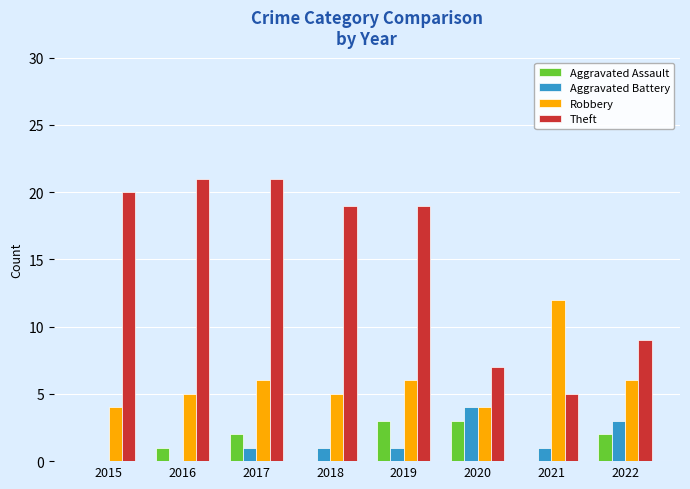

Reading left to right, list all the values displayed in this chart.

Aggravated Assault: 0	1	2	0	3	3	0	2
Aggravated Battery: 0	0	1	1	1	4	1	3
Robbery: 4	5	6	5	6	4	12	6
Theft: 20	21	21	19	19	7	5	9